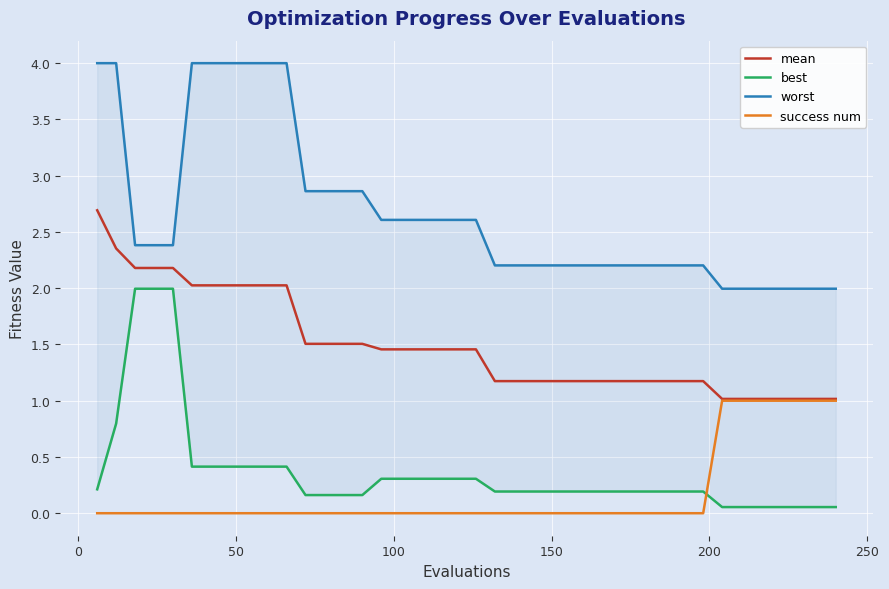

What is the maximum value for success num?

1.0